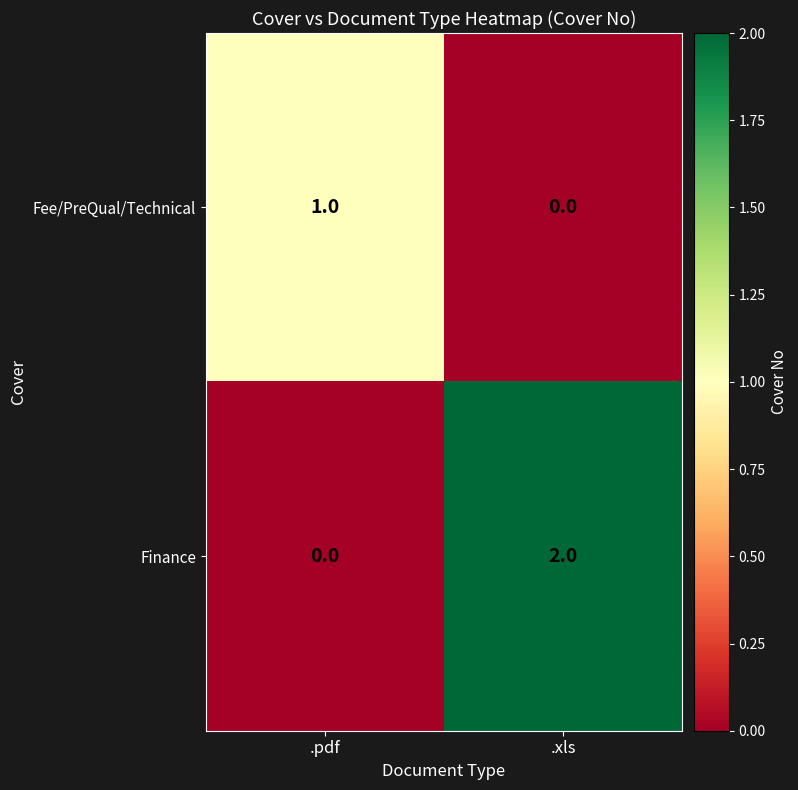

Which series has the largest total across all categories?

Finance